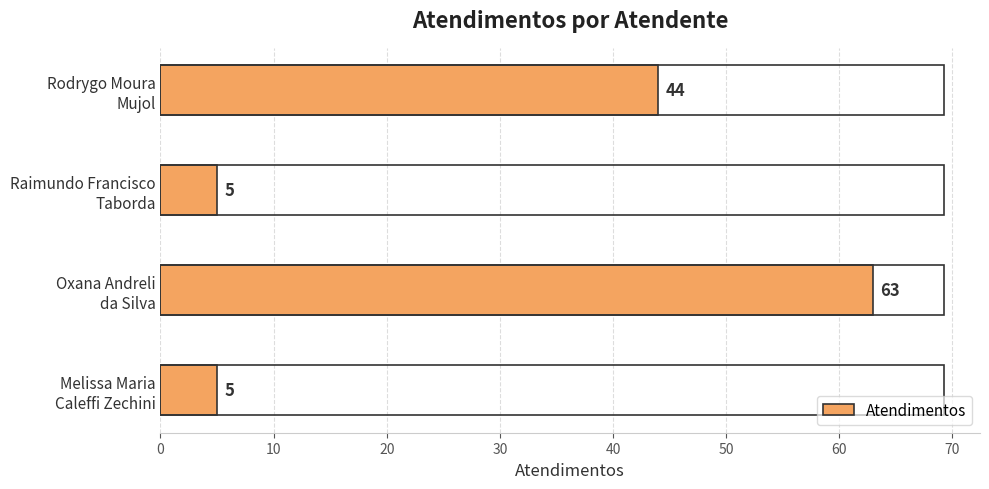

What is the minimum value shown in the chart?

5